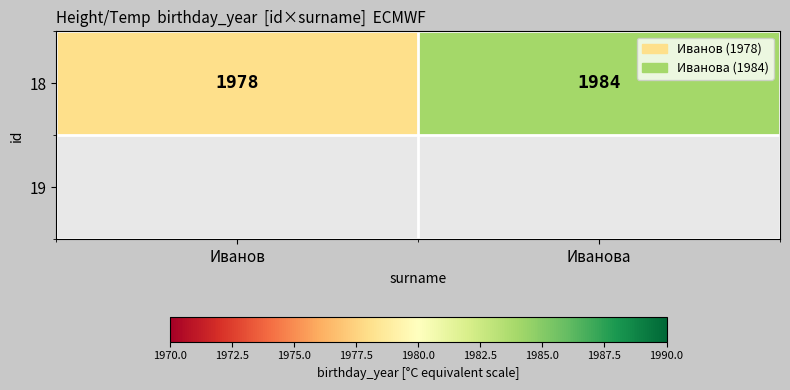

Reading left to right, extract all data points from this chart.

1978	1984